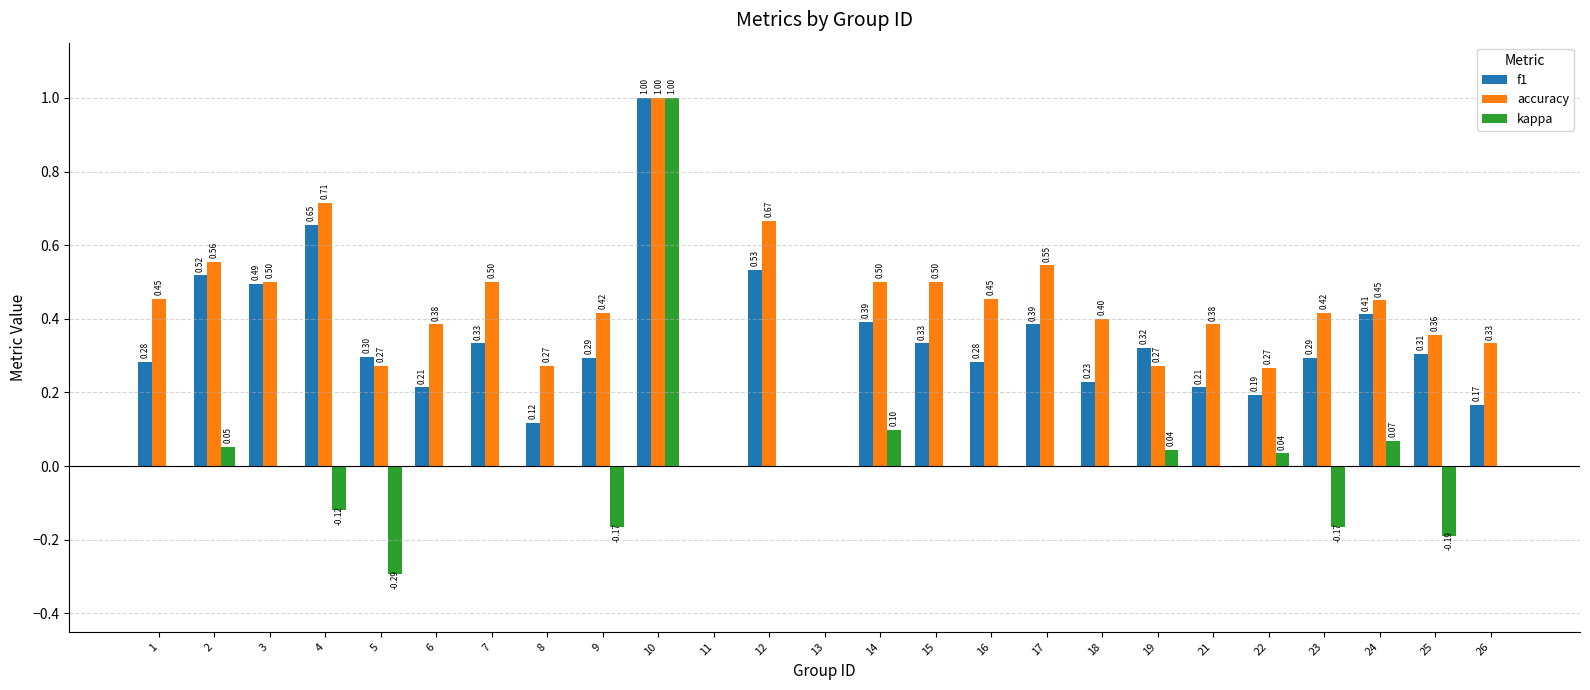

What are all the series names shown in the legend?

f1, accuracy, kappa